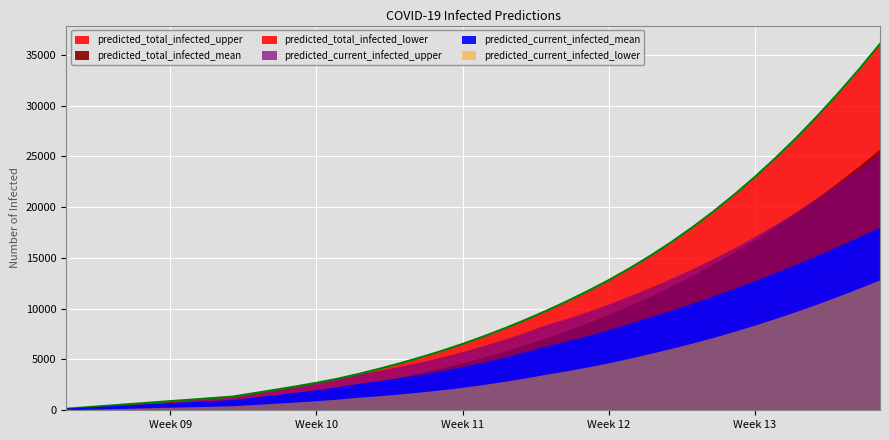

The value of predicted_total_infected_lower at 2020-03-15 is 2218. True or false?

True